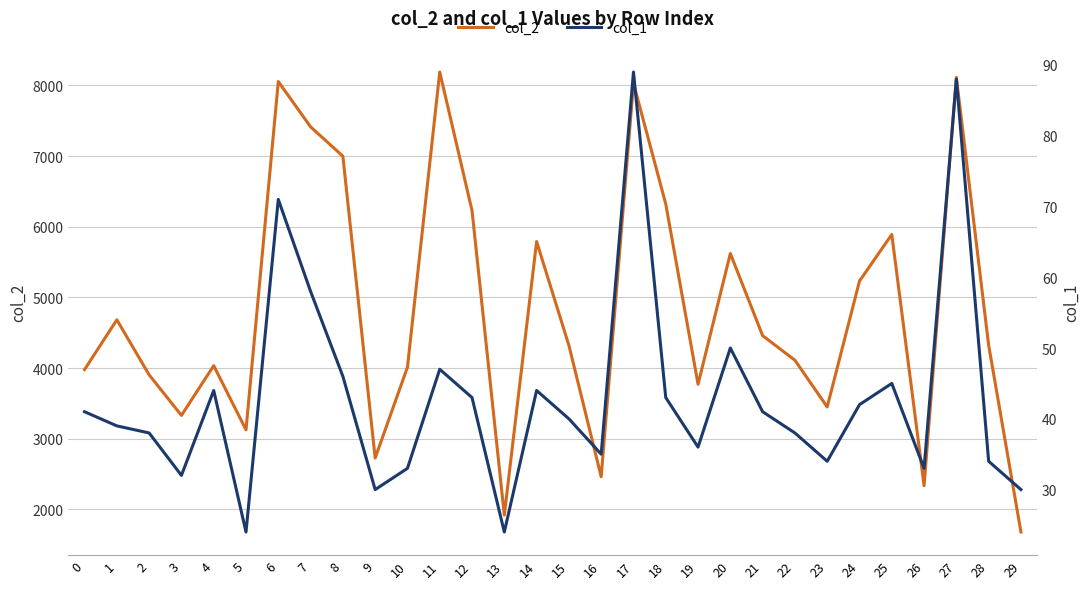

True or false: col_2 has more than 1 interior local peaks.

True